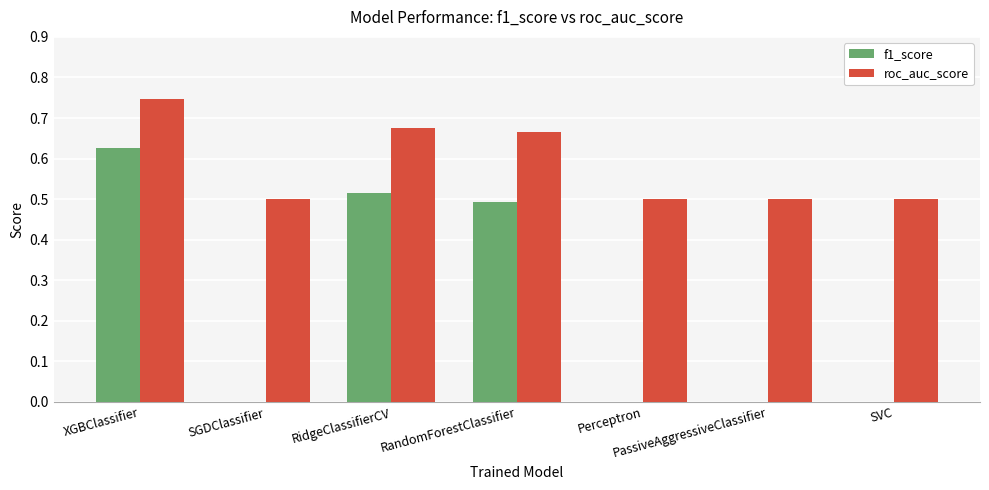

What is the total value across all series at RidgeClassifierCV?

1.2